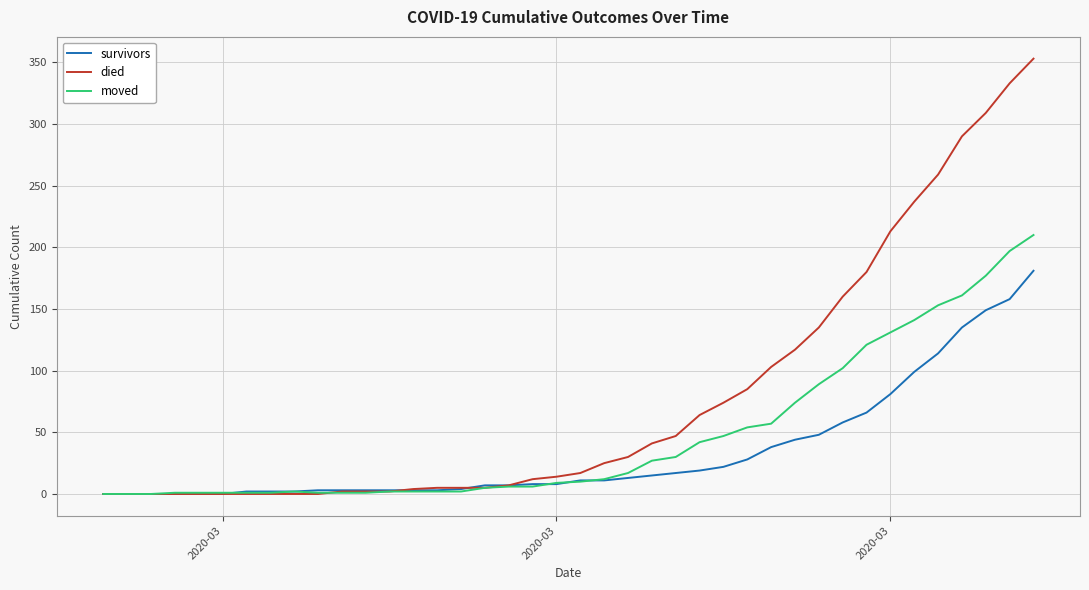

What is the maximum value shown in the chart?

353